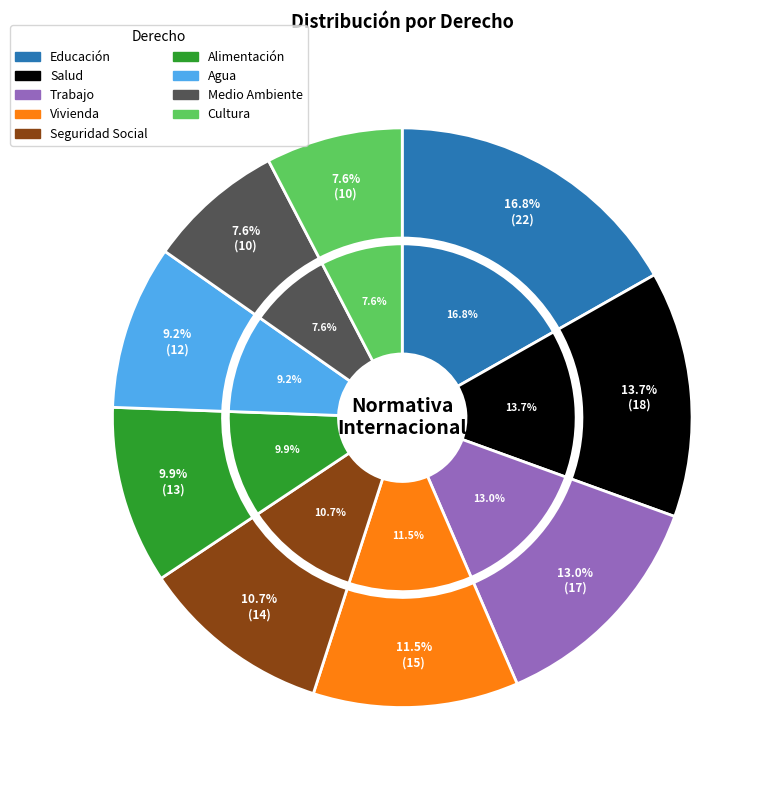

What is the ratio of the value at Seguridad Social to the value at Trabajo?

0.8